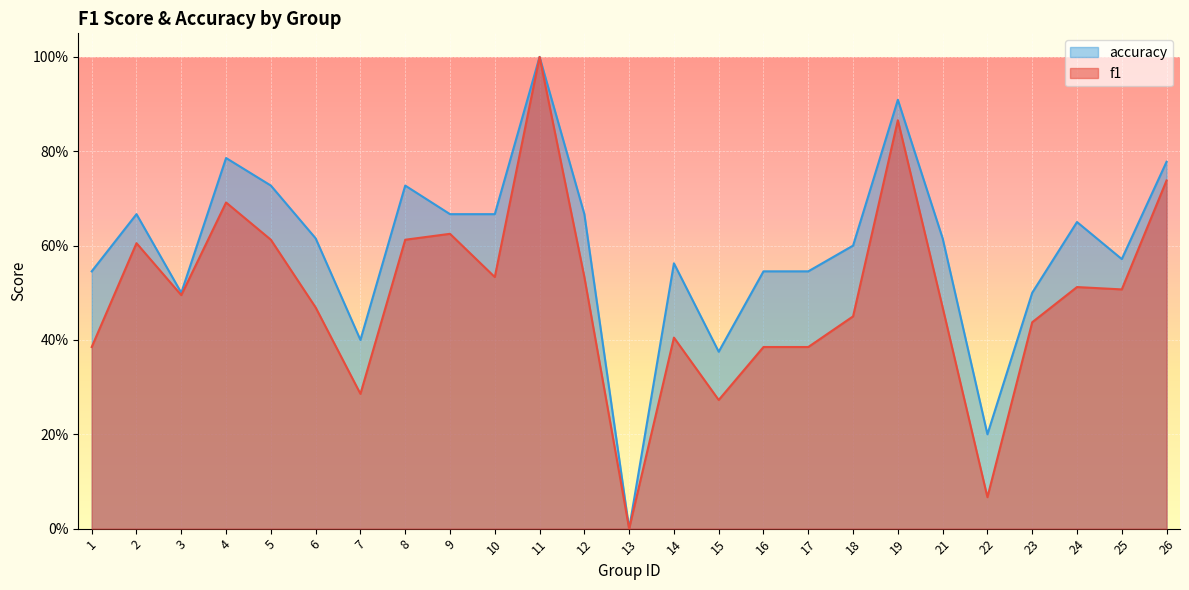

What is the approximate value of f1 at 3?

0.5